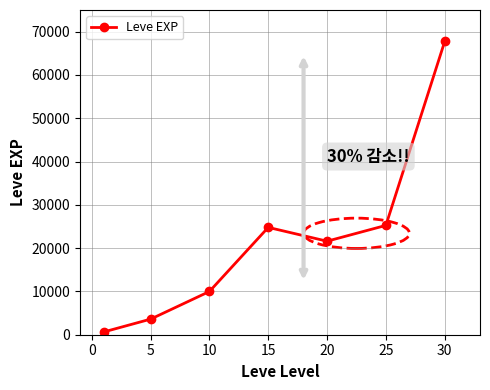

True or false: the data has more than 1 interior local peaks.

False